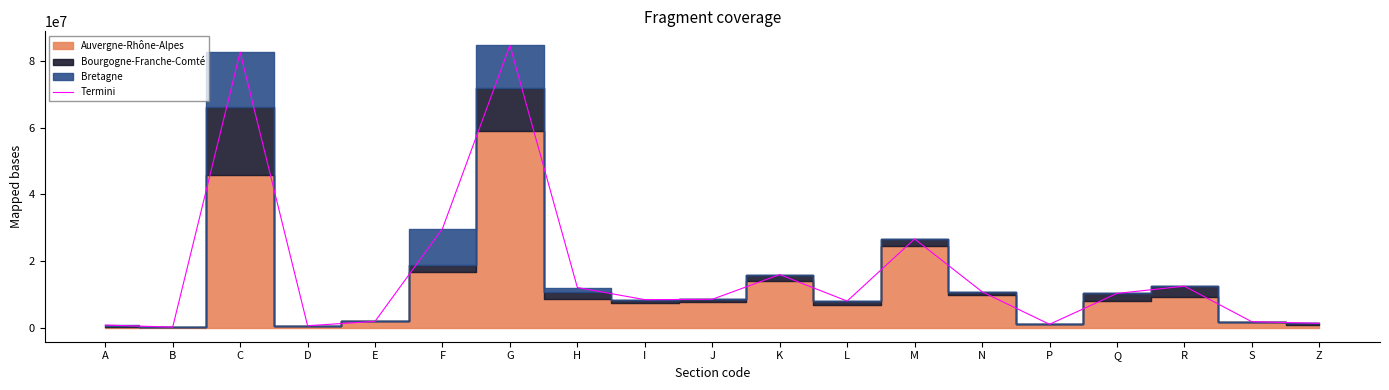

What is the label of the 12th point from the right?

H